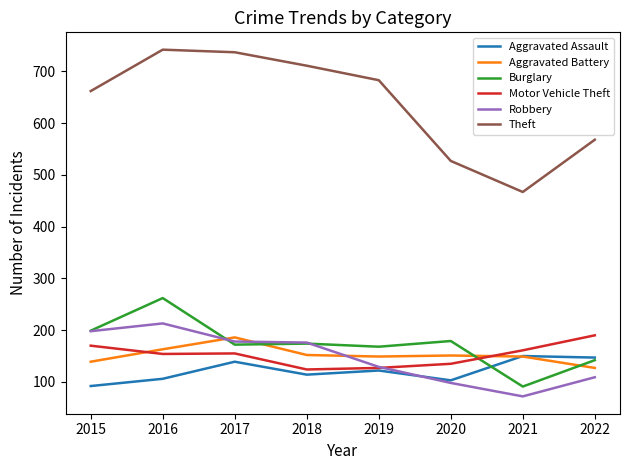

Does the chart display data point markers on the line(s)?

No